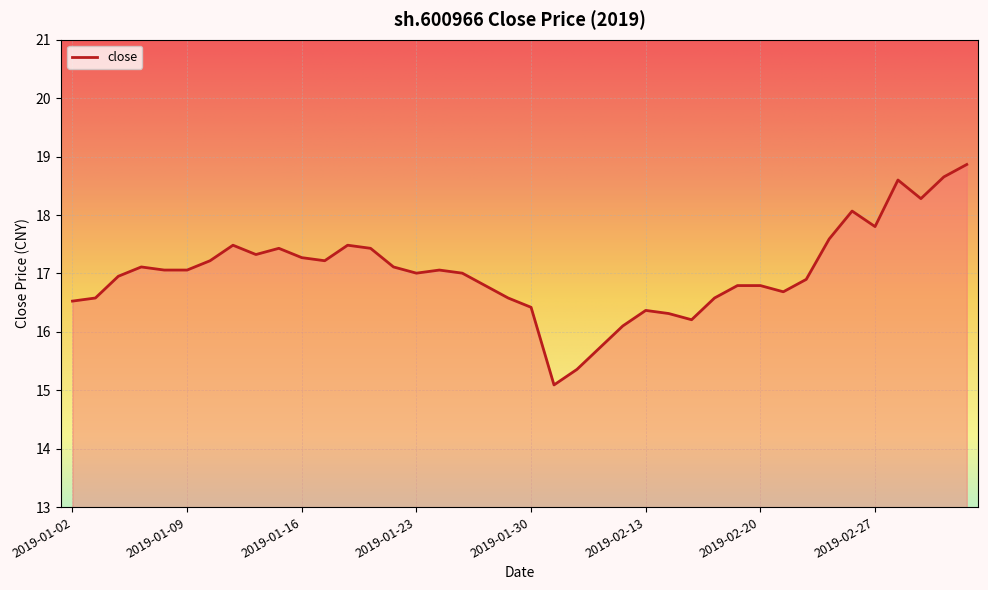

Reading left to right, extract all data points from this chart.

16.5	16.6	17.0	17.1	17.1	17.1	17.2	17.5	17.3	17.4	17.3	17.2	17.5	17.4	17.1	17.0	17.1	17.0	16.8	16.6	16.4	15.1	15.4	15.7	16.1	16.4	16.3	16.2	16.6	16.8	16.8	16.7	16.9	17.6	18.1	17.8	18.6	18.3	18.7	18.9